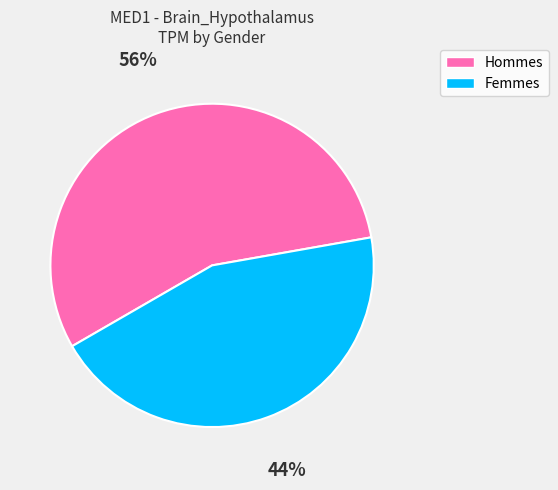

What percentage is the Hommes slice, to the nearest percent?

56%